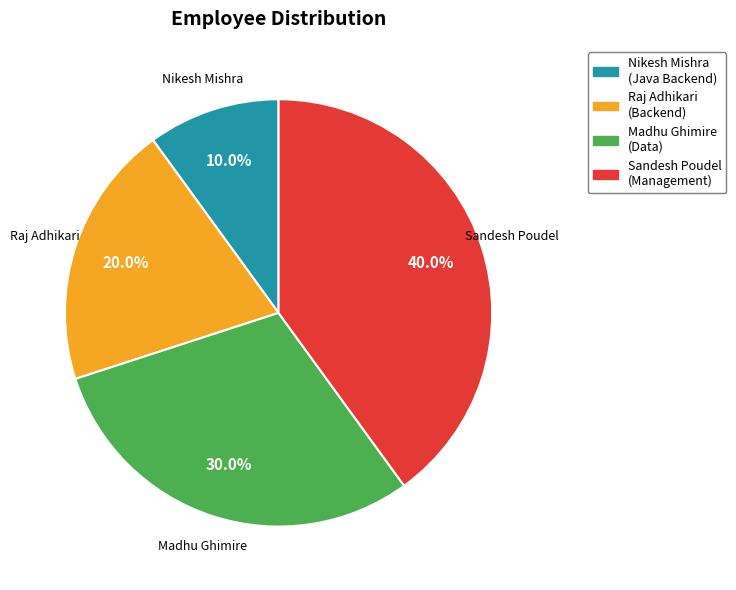

Approximately how many times larger is the value at Raj Adhikari compared to Madhu Ghimire?

0.7